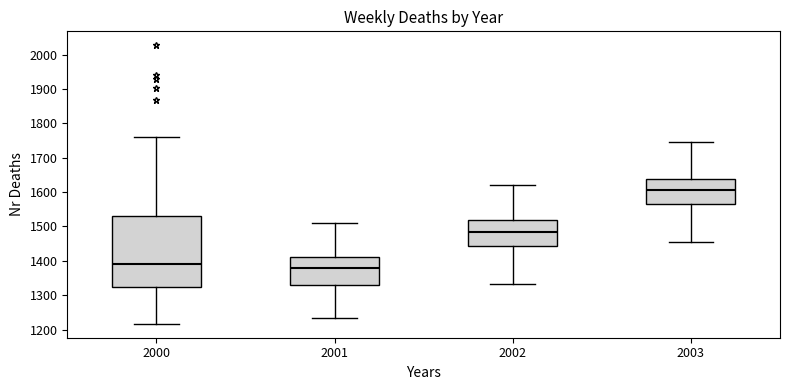

Where is the lower edge of the box at x = 2001 on the y-axis? The values are not printed on the chart, so give them approximately, as read against the axis.

1330